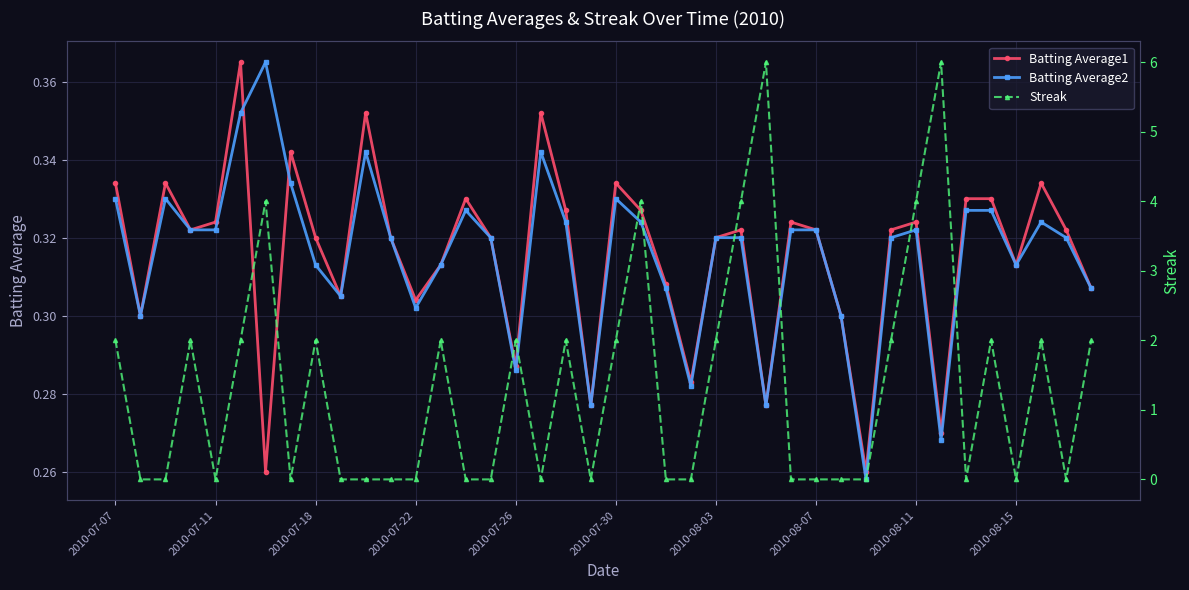

What is the average value of the Streak series?

1.4